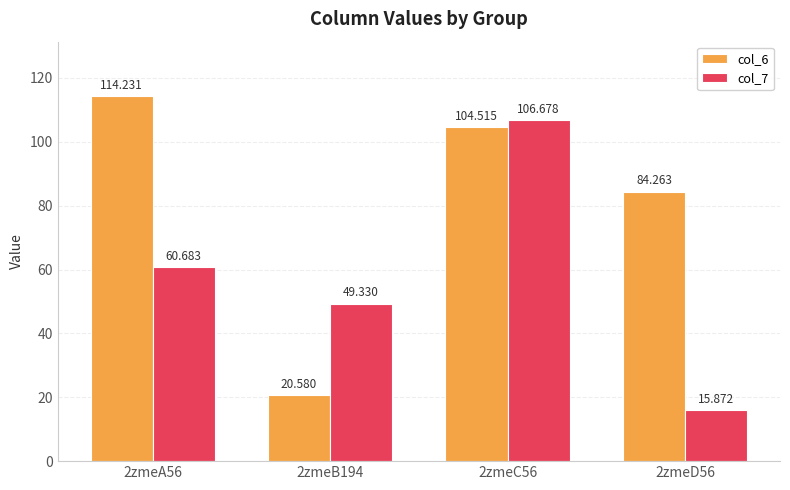

What is the approximate value of col_6 at 2zmeC56?

104.5